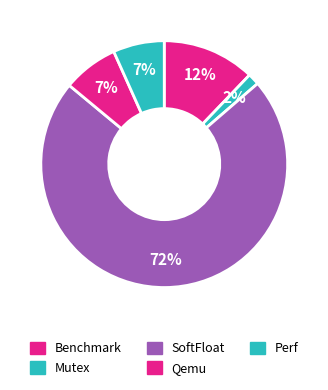

What percentage is the Mutex slice, to the nearest percent?

2%